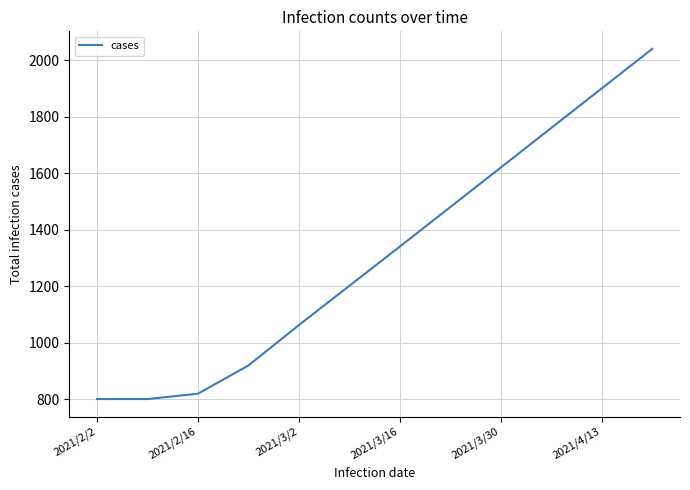

How many categories are shown in the chart?

12